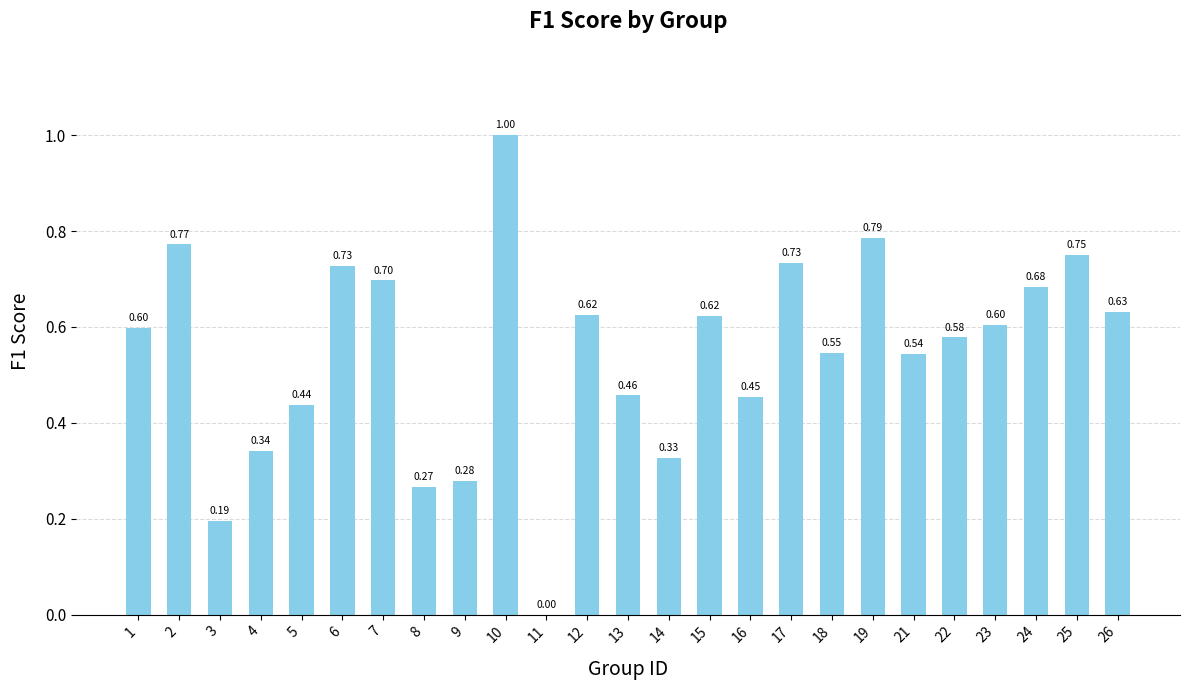

Between 15 and 18, which is larger?

15